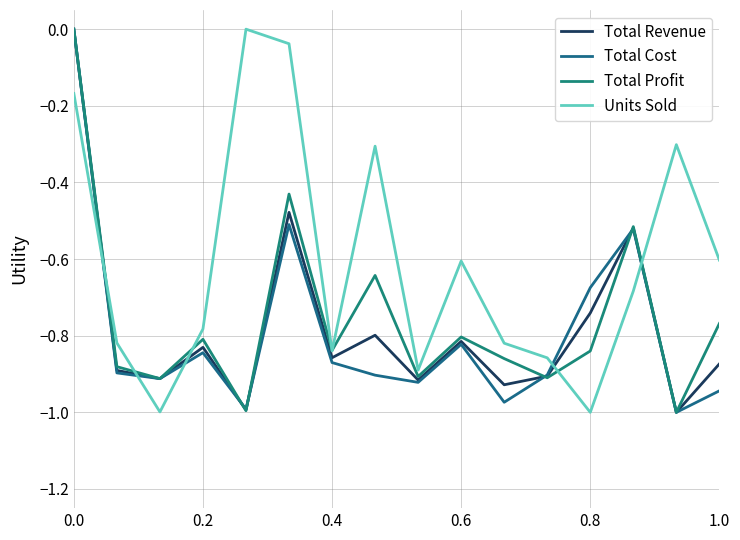

Which series has the widest spread of values?

Total Revenue